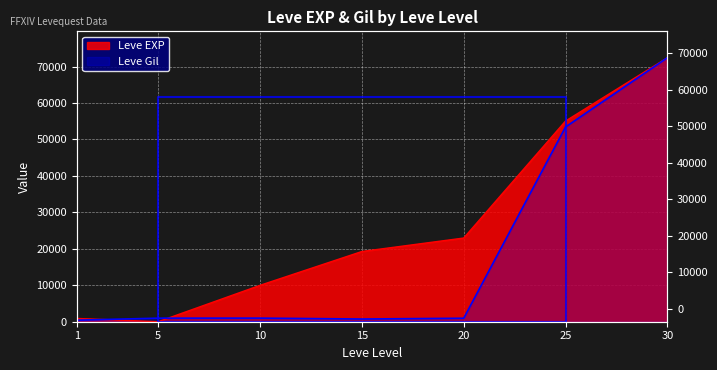

What is the average value?

25802